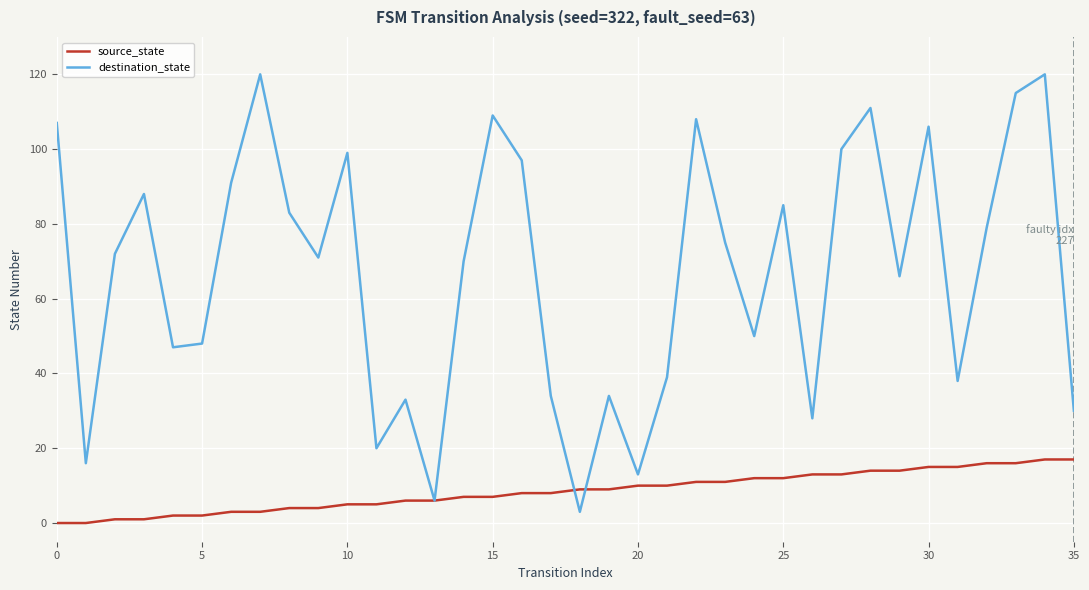

Which series has the widest spread of values?

destination_state